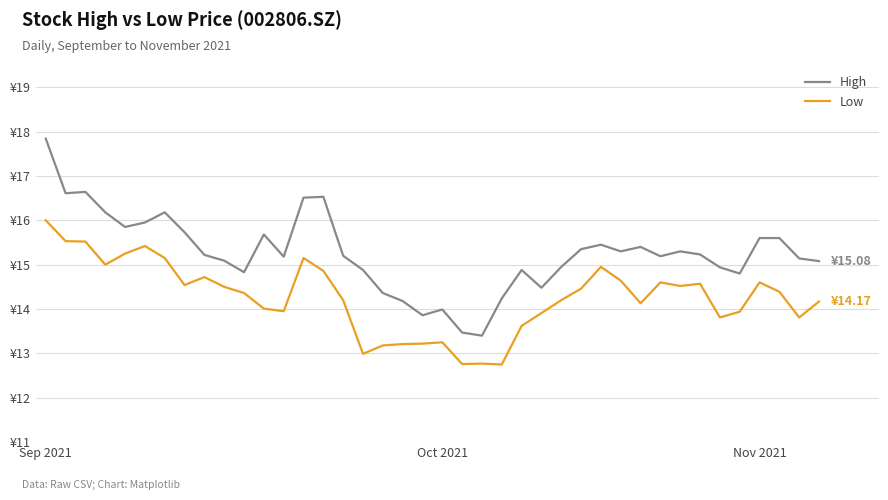

Which series has the largest total across all categories?

High